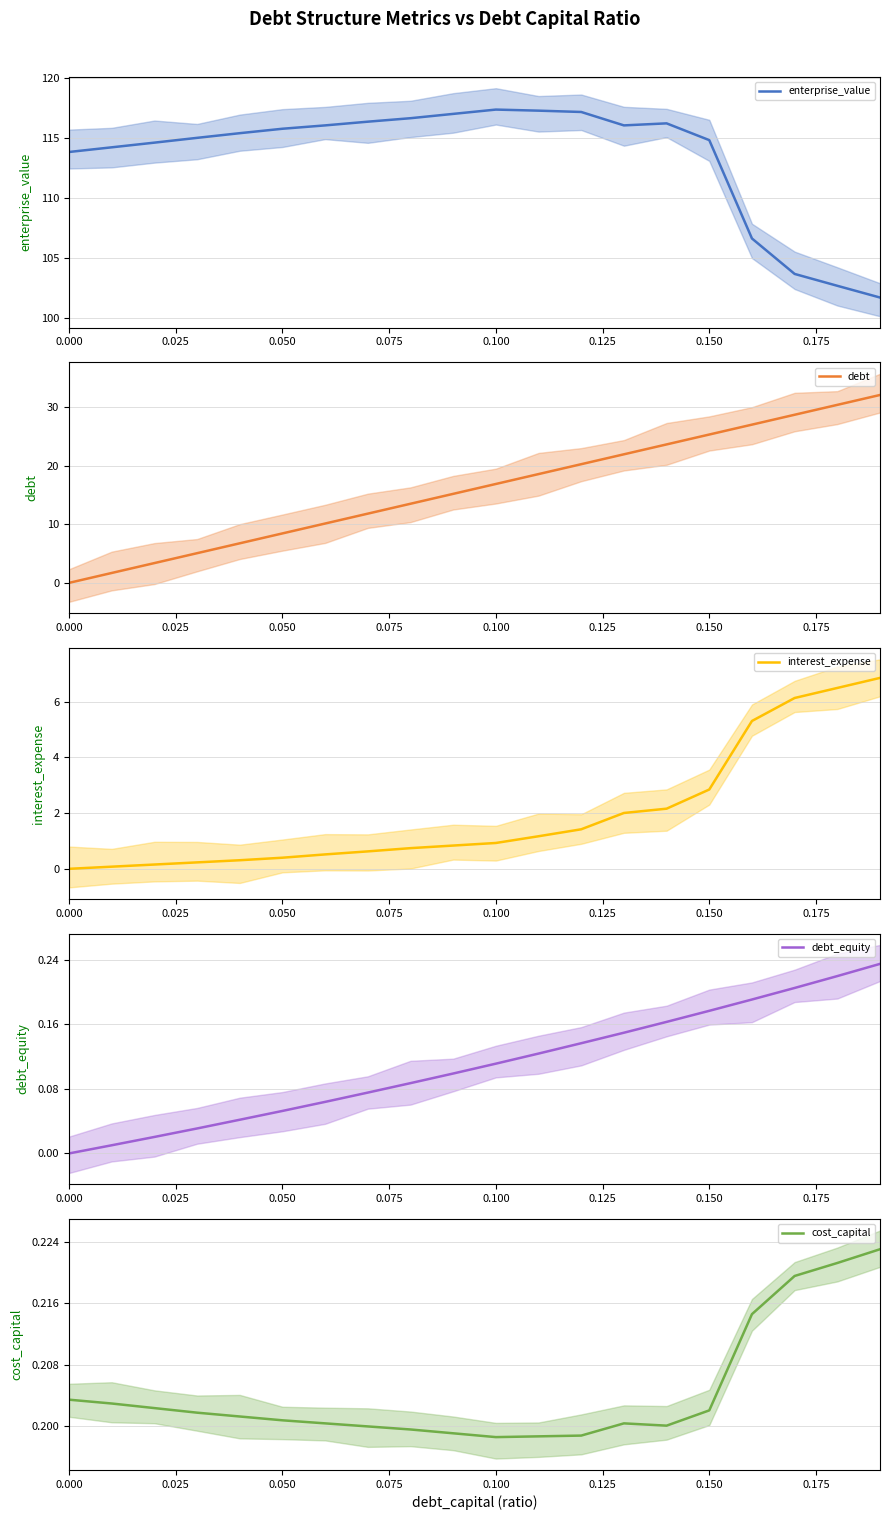

Is the value of interest_expense at 0.025 greater than the value of debt at 11?

No